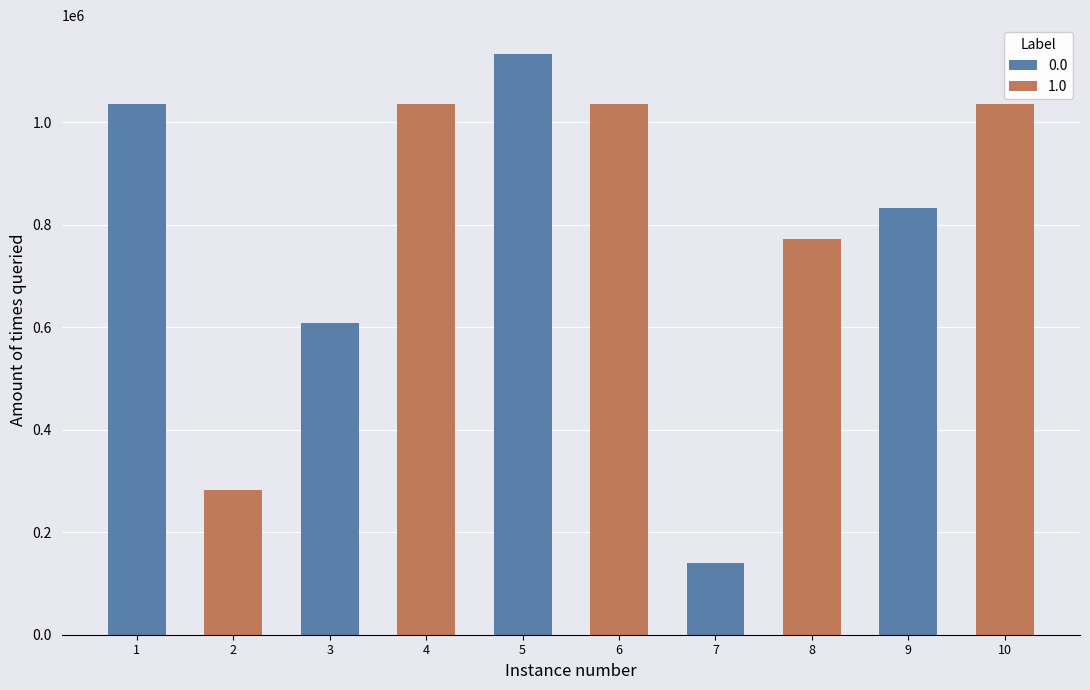

Approximately how many times larger is the value at 4 compared to 1?

1.0